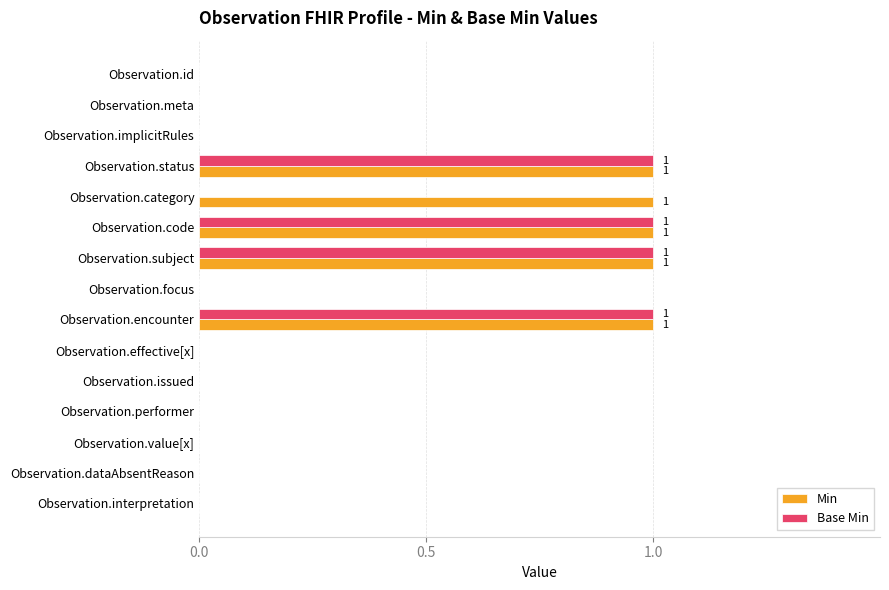

What is the sum of all Base Min values?

4